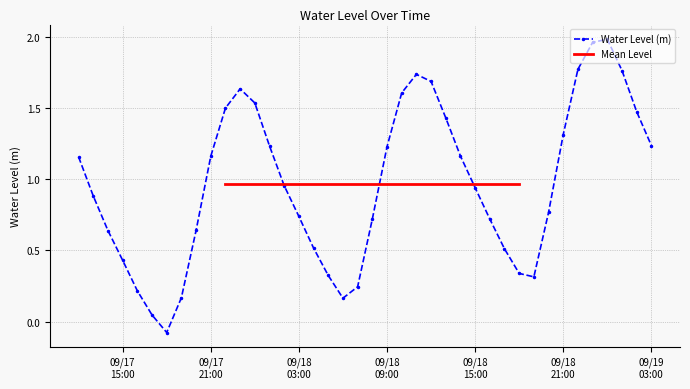

True or false: Water Level (m) has more than 1 interior local peaks.

True